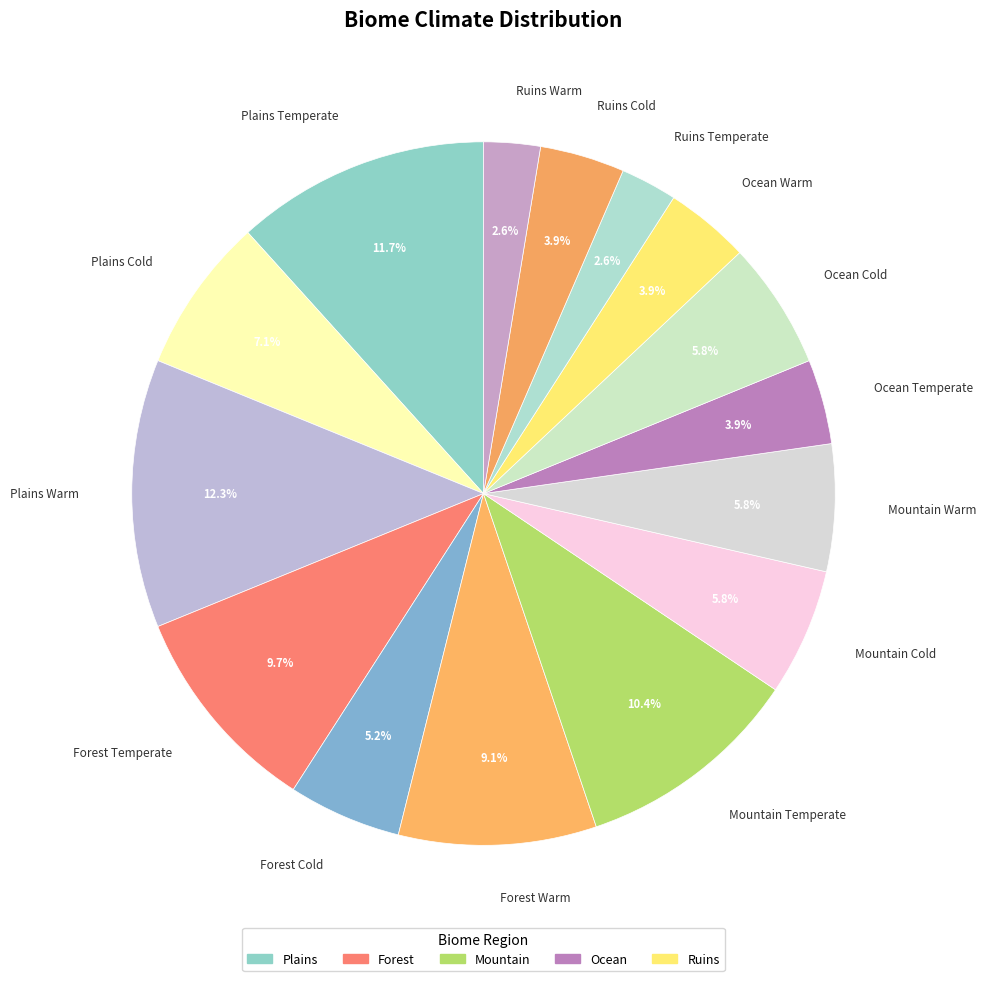

Approximately how many times larger is the value at Ruins Temperate compared to Mountain Warm?

0.4